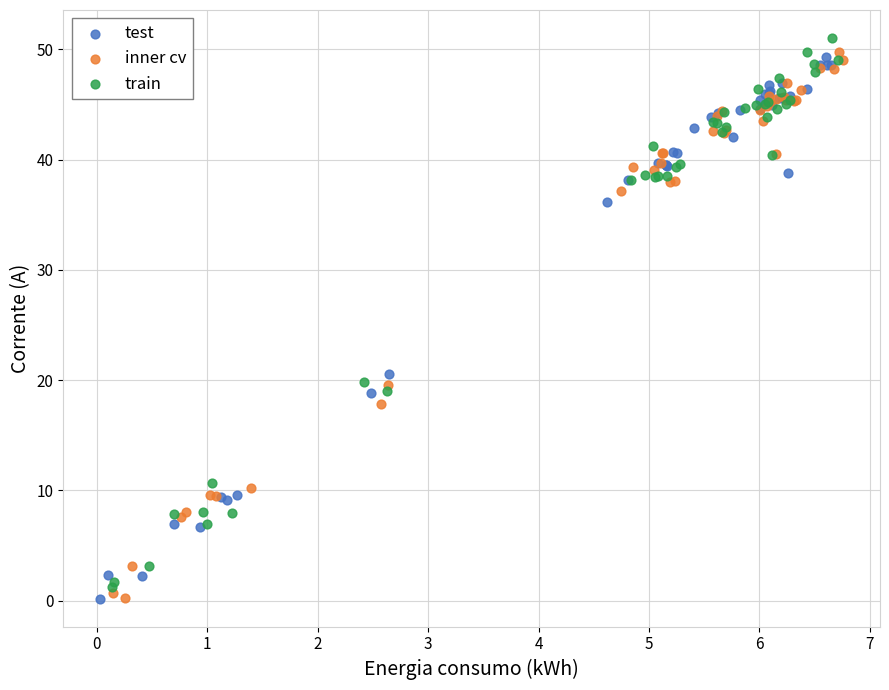

What are all the series names shown in the legend?

test, inner cv, train